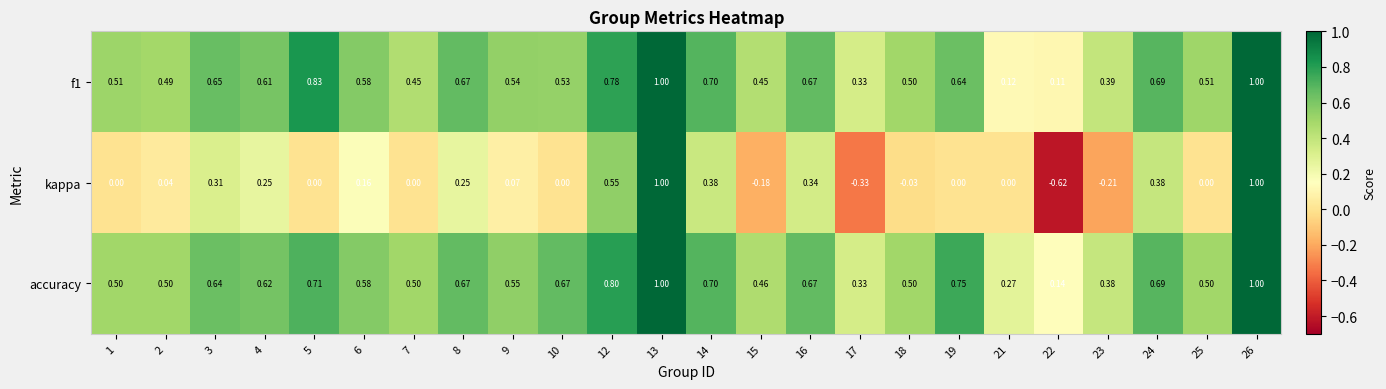

Which series has the largest range (max minus min)?

kappa